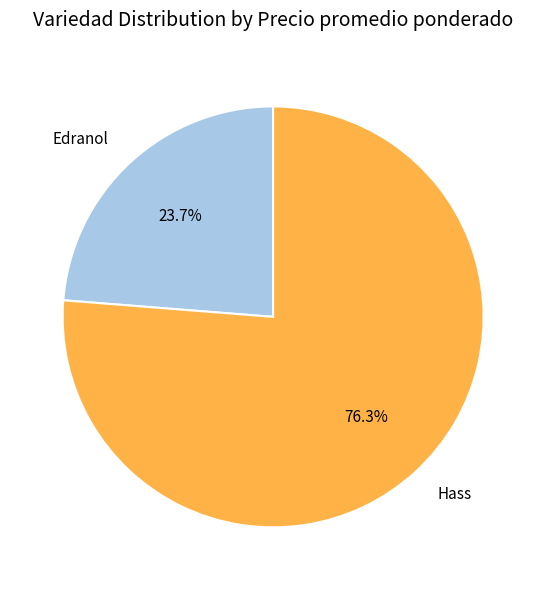

Between Edranol and Hass, which is larger?

Hass